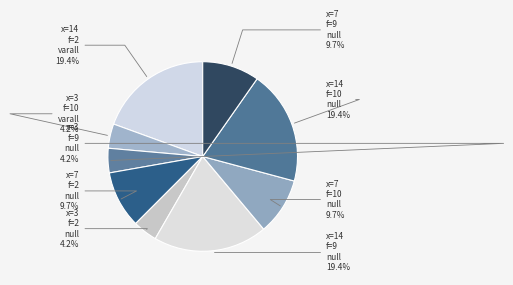

How many slices are in this pie chart?

9